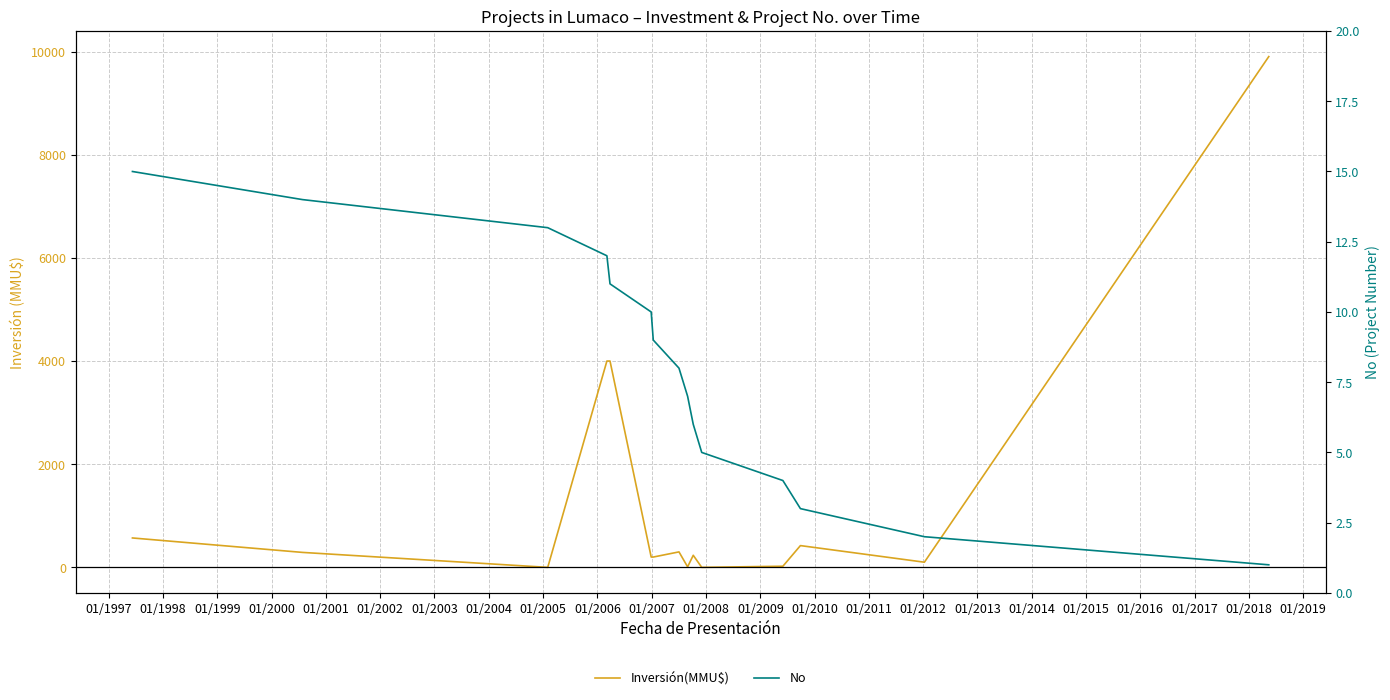

Rank the series by their maximum value, from highest to lowest.

Inversión(MMU$), No